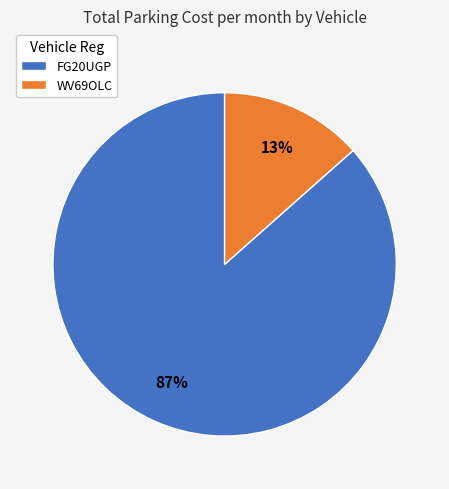

What is the majority slice?

FG20UGP